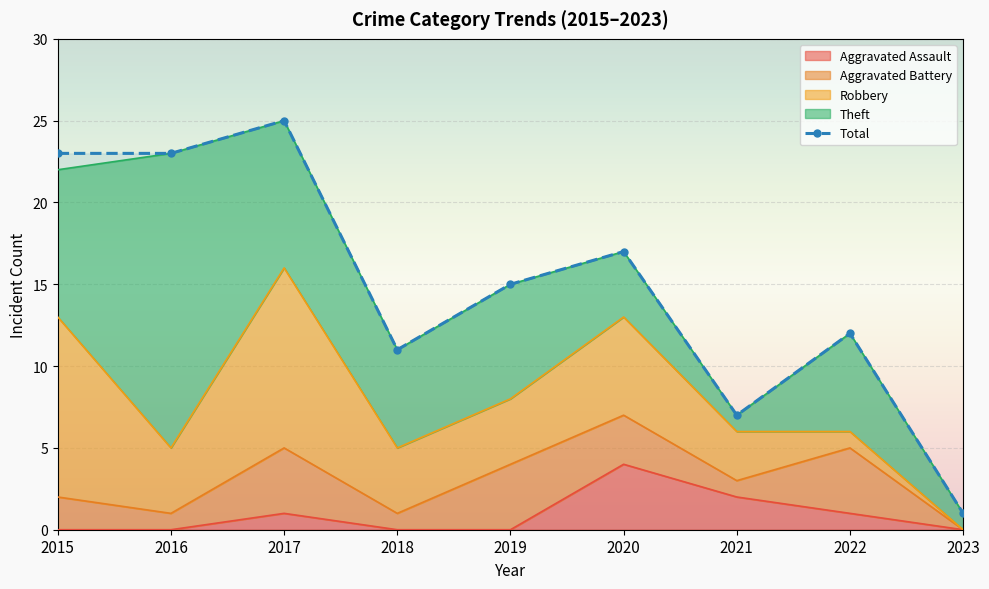

What is the maximum value shown in the chart?

25